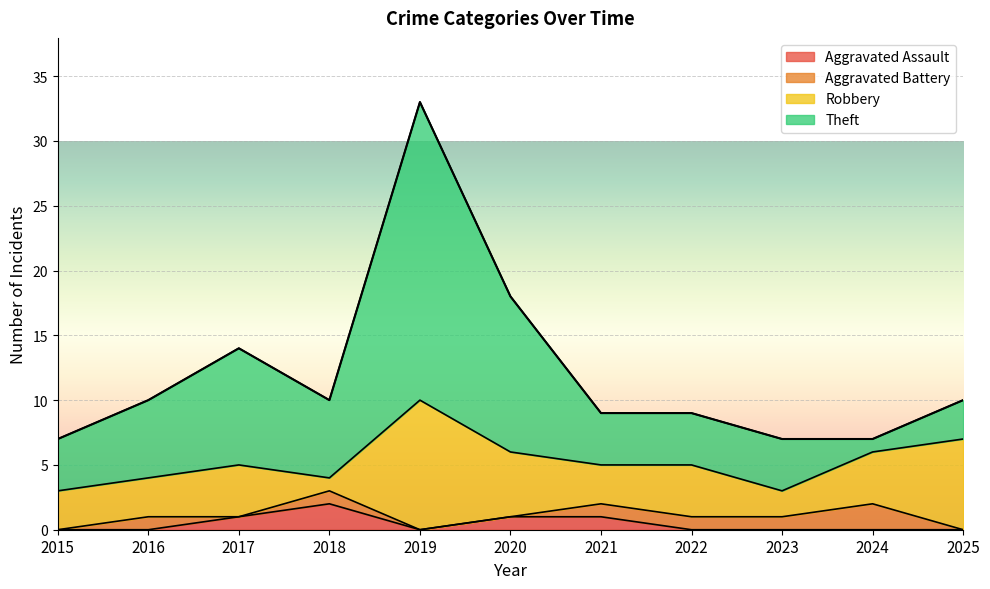

What is the total value across all series at 2020?

18